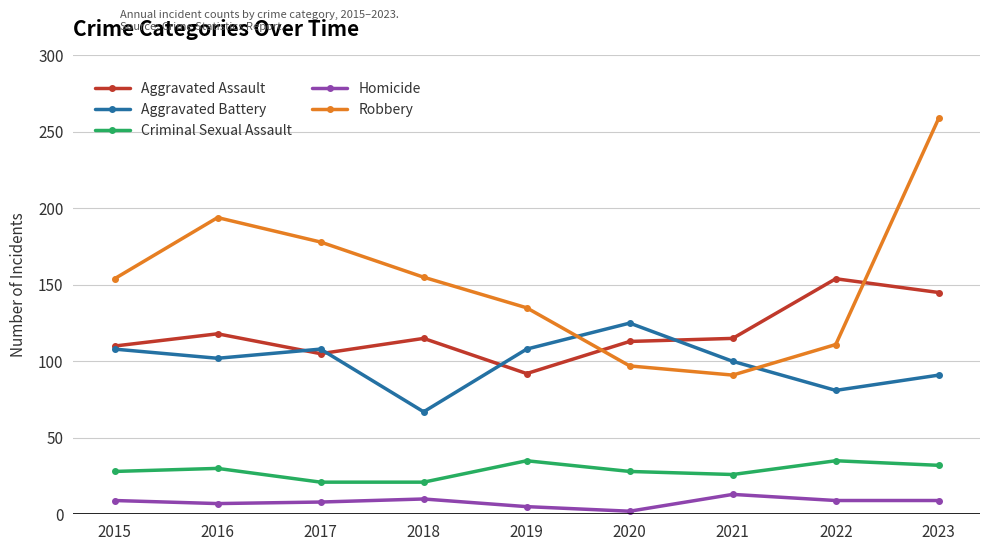

The Aggravated Battery series shows 23 at 2022. True or false?

False